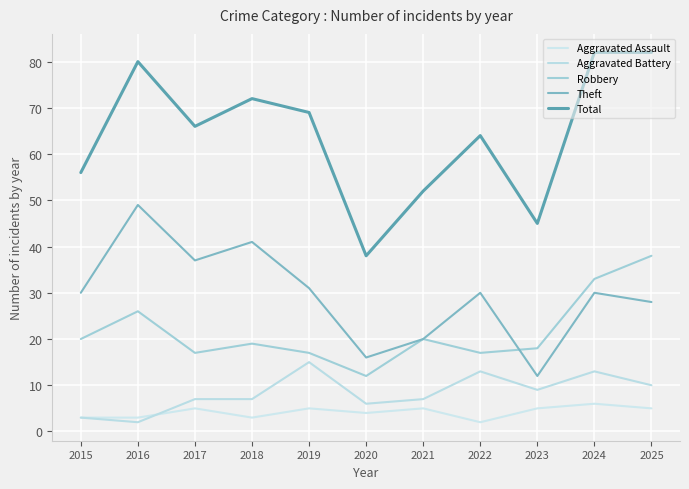

What is the average value of the Robbery series?

22